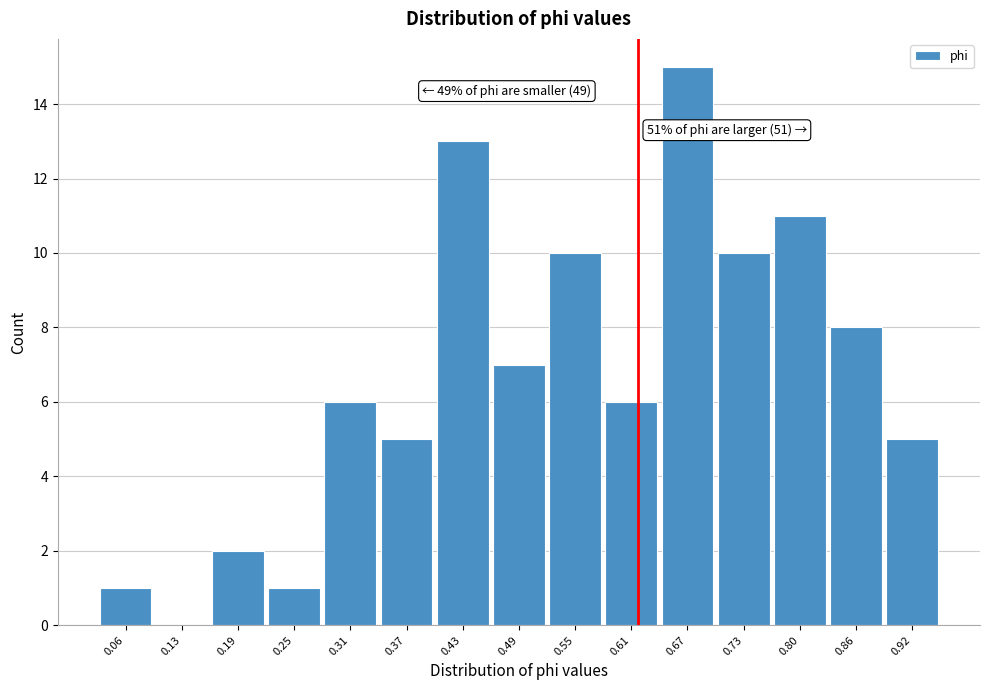

Reading right to left, extract all data points from this chart.

0.92=5	0.86=8	0.80=11	0.73=10	0.67=15	0.61=6	0.55=10	0.49=7	0.43=13	0.37=5	0.31=6	0.25=1	0.19=2	0.13=0	0.06=1